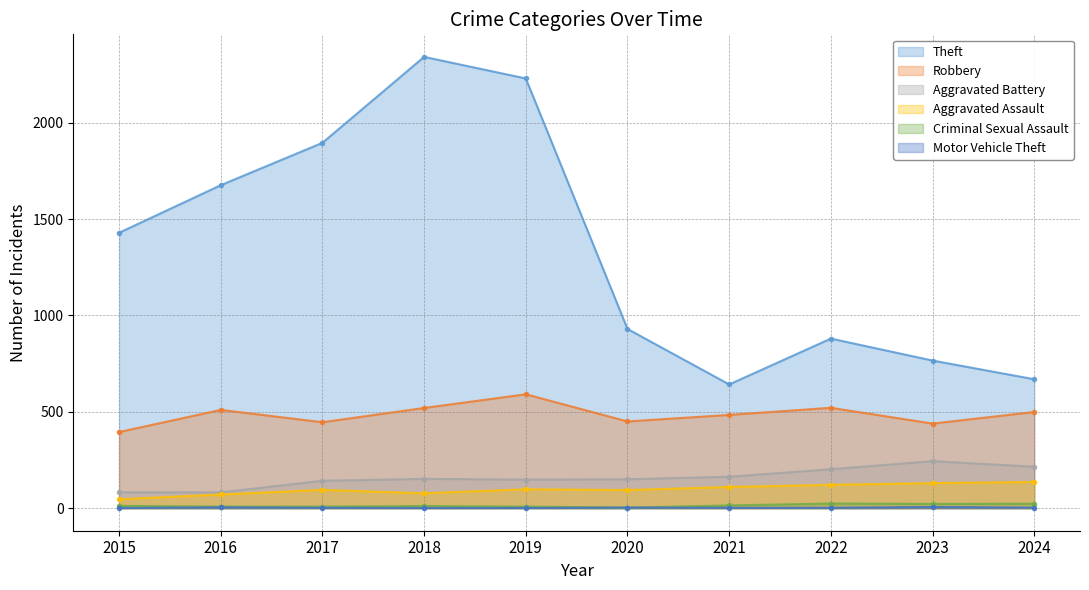

Count the Motor Vehicle Theft values in the range 1 to 3.

8